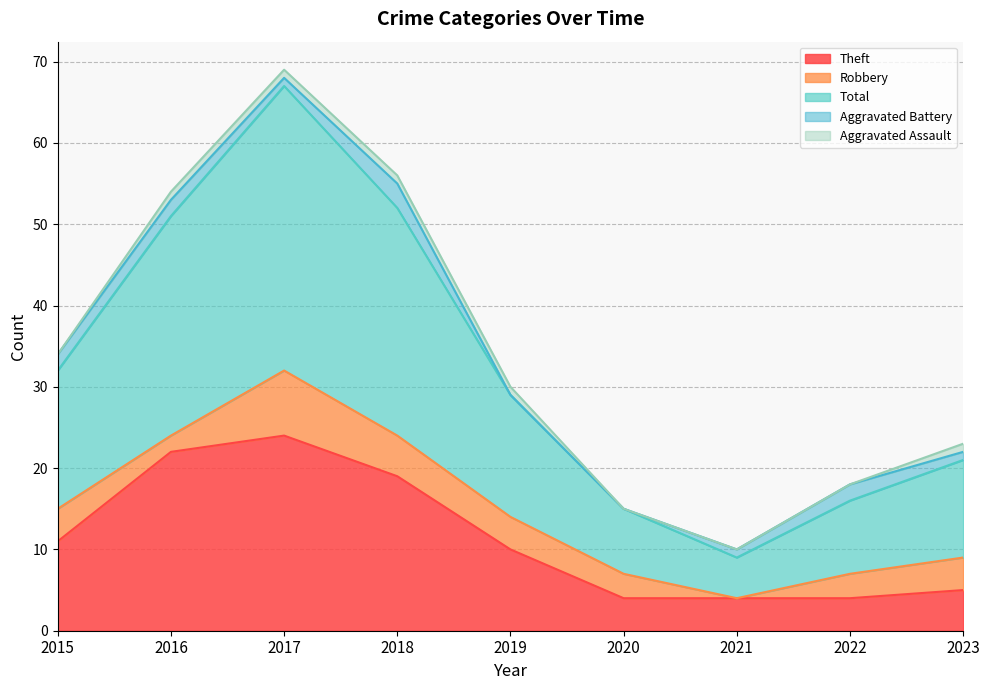

Which series has the largest range (max minus min)?

Total